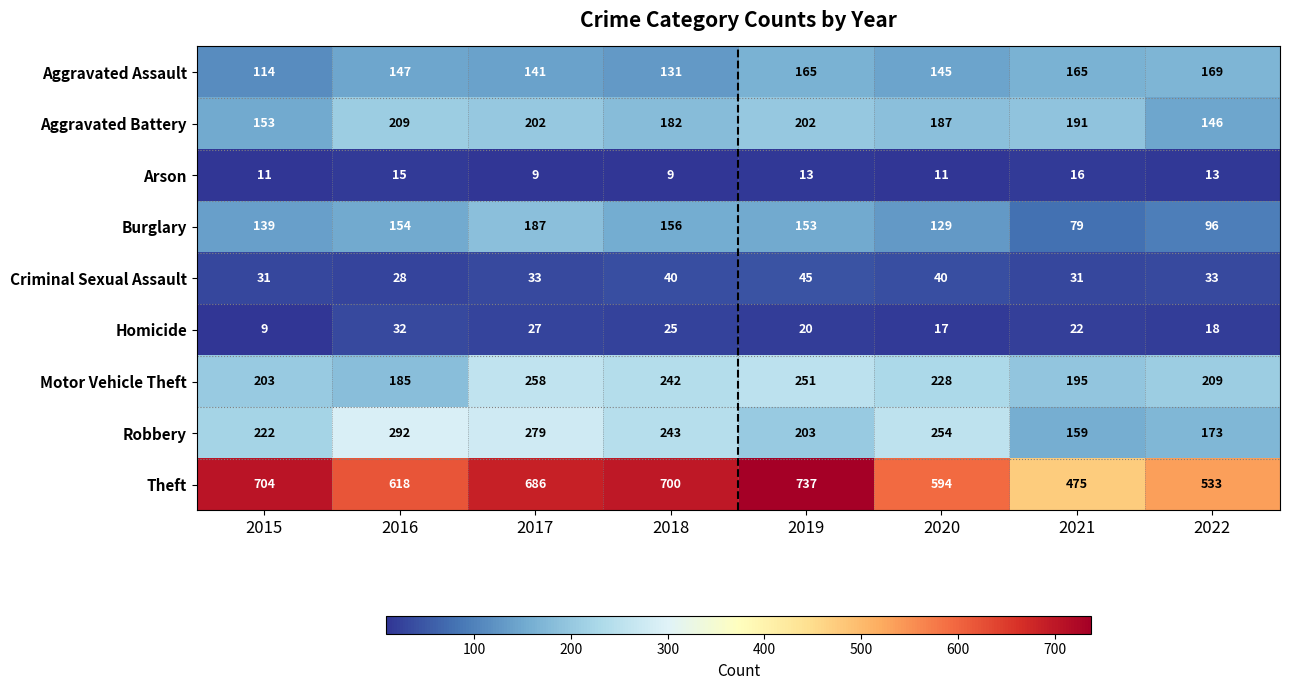

How many categories are shown in the chart?

8